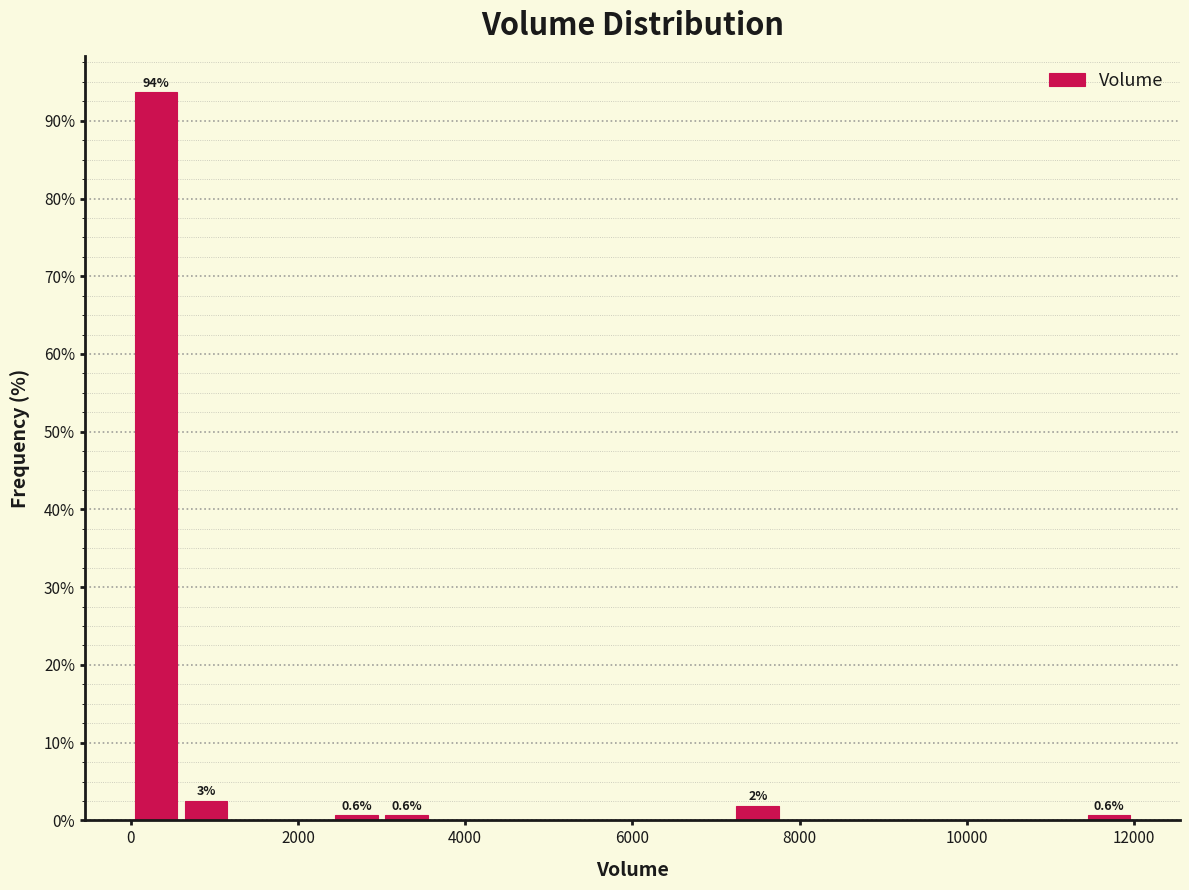

Read against the x-axis, roughly where is the centre of the tallest bar?

400